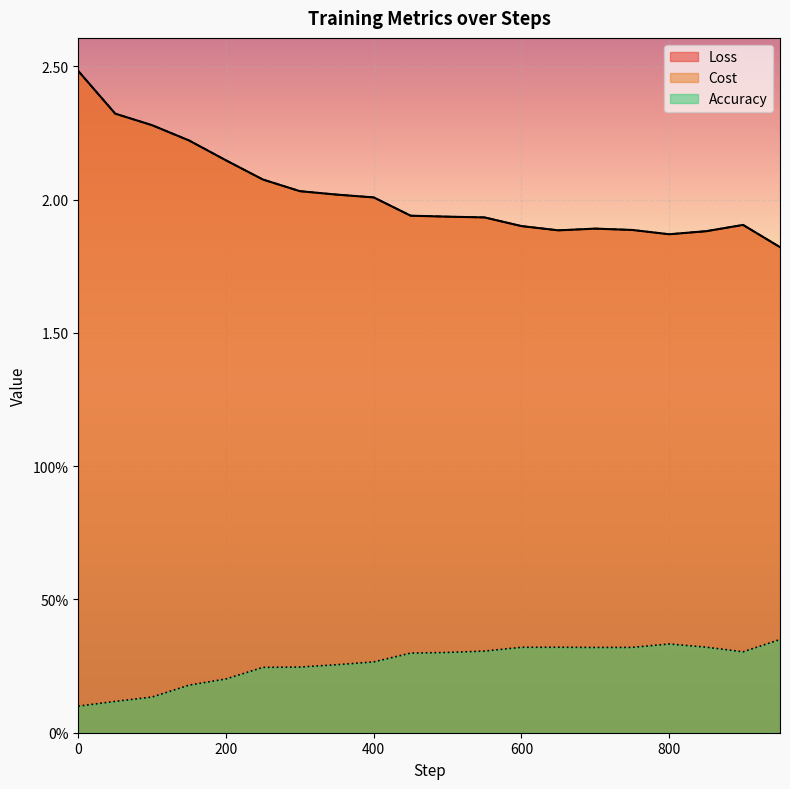

True or false: Accuracy and Cost cross at least once.

False